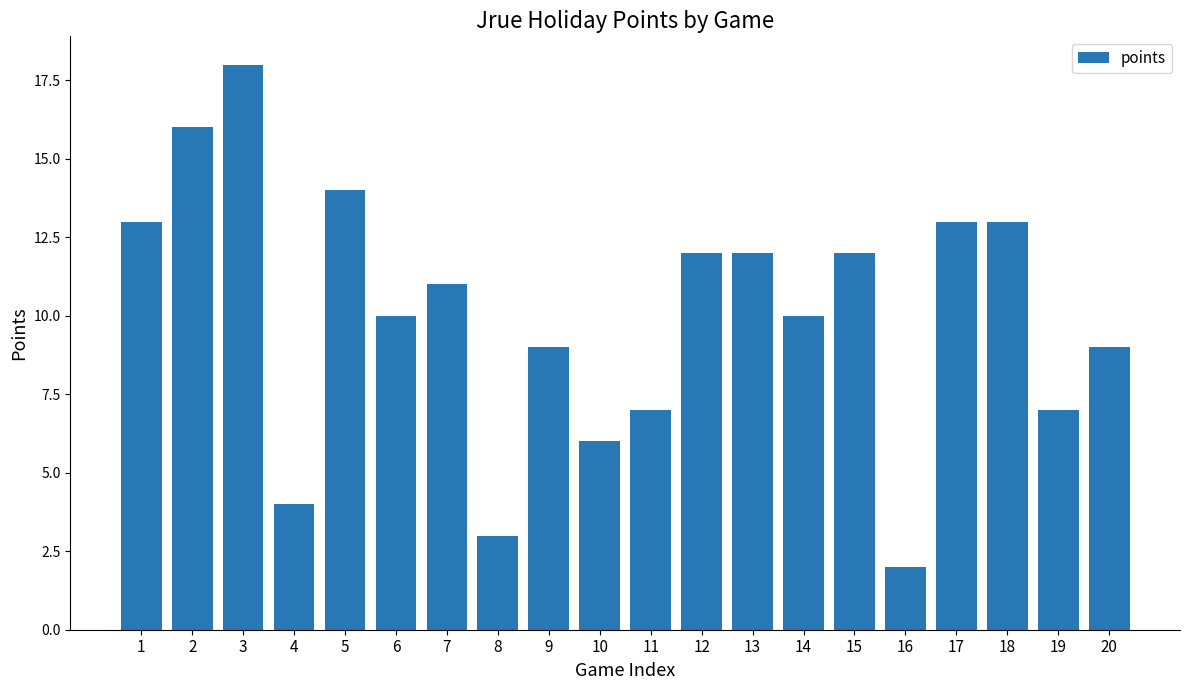

Which label corresponds to the smallest value in the chart?

16